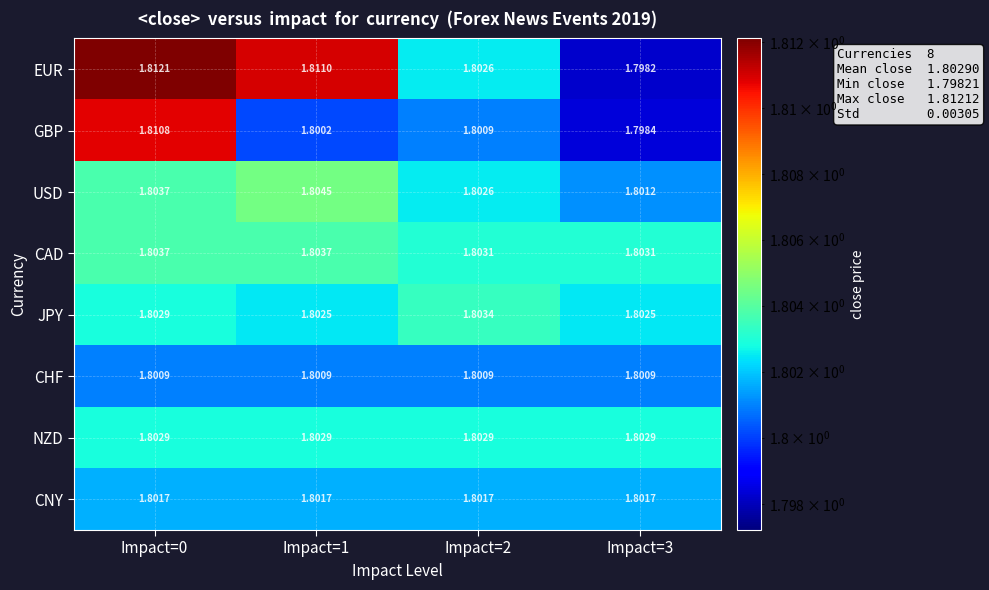

Which series changed the most between Impact=0 and Impact=1?

GBP